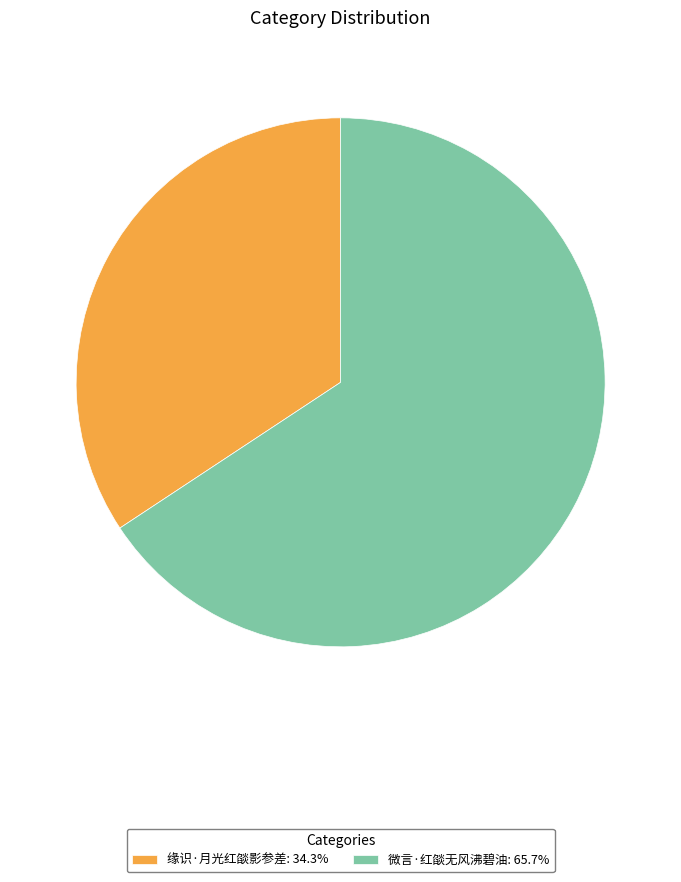

What is the ratio of the value at 微言·红燄无风沸碧油 to the value at 缘识·月光红燄影参差?

1.9